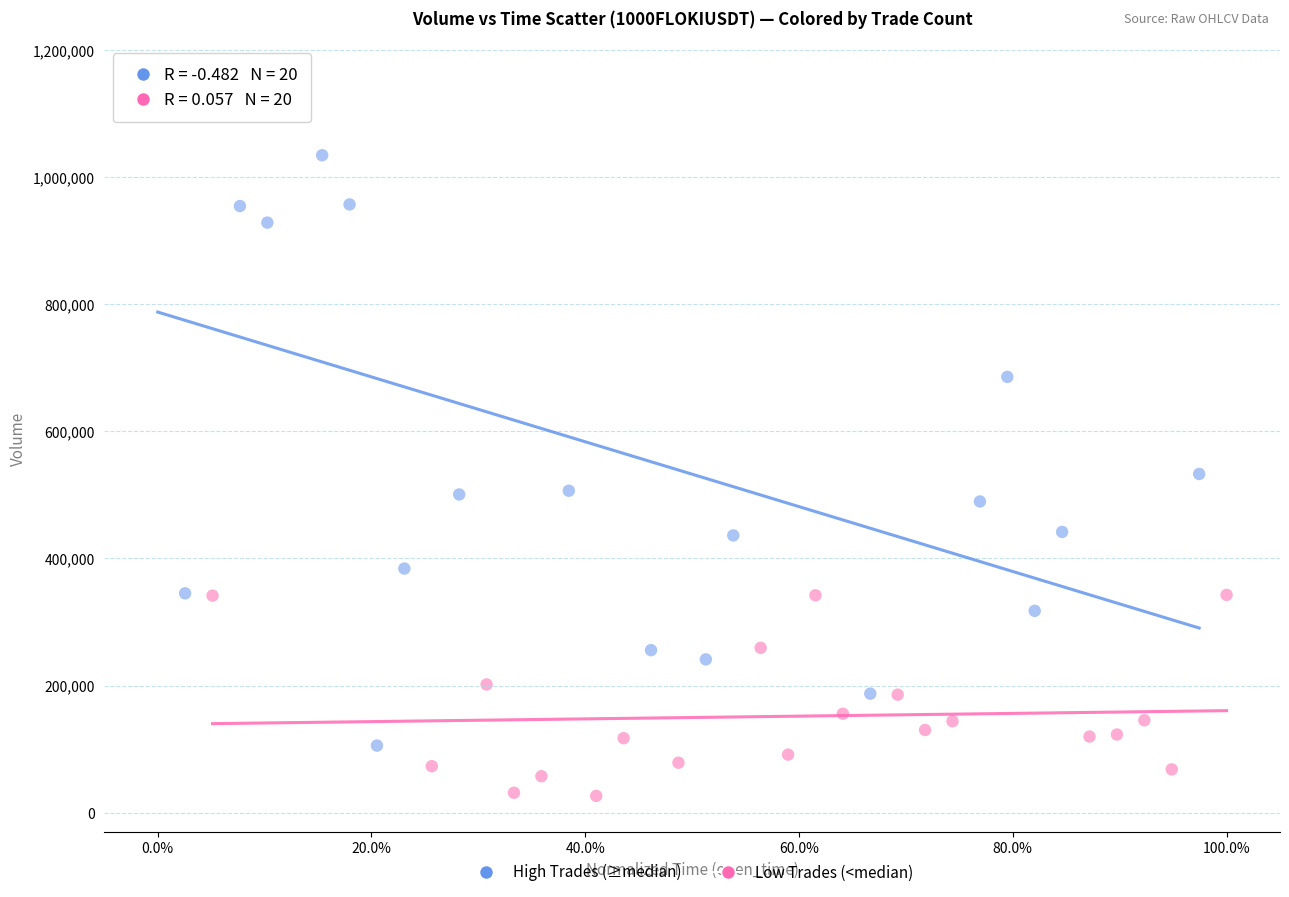

Which series contains the lowest Y value?

Low Trades (<median)